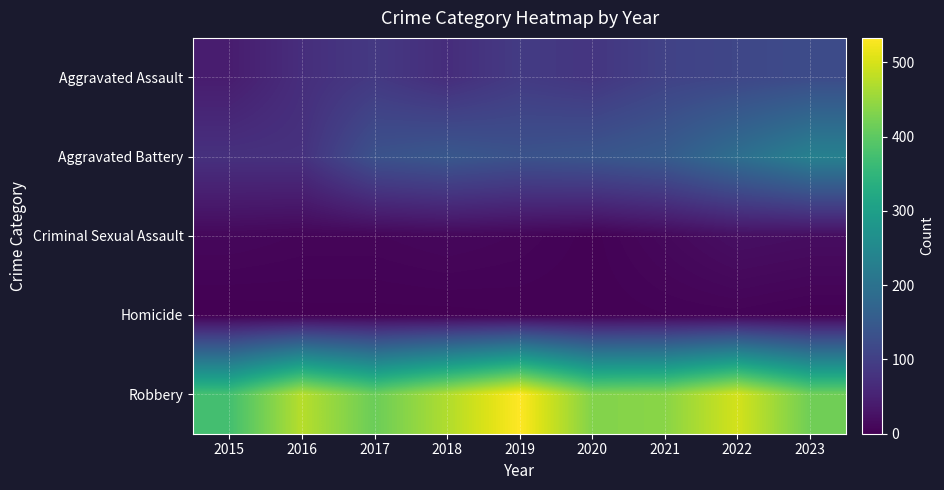

Count the number of data series in this chart.

5